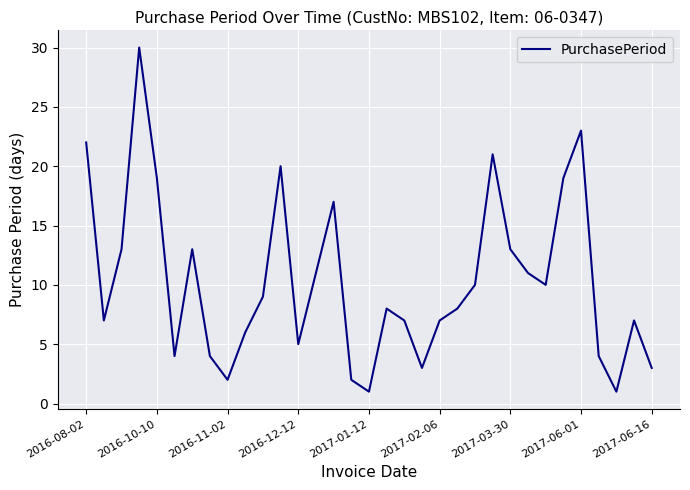

What is the greatest value displayed?

30